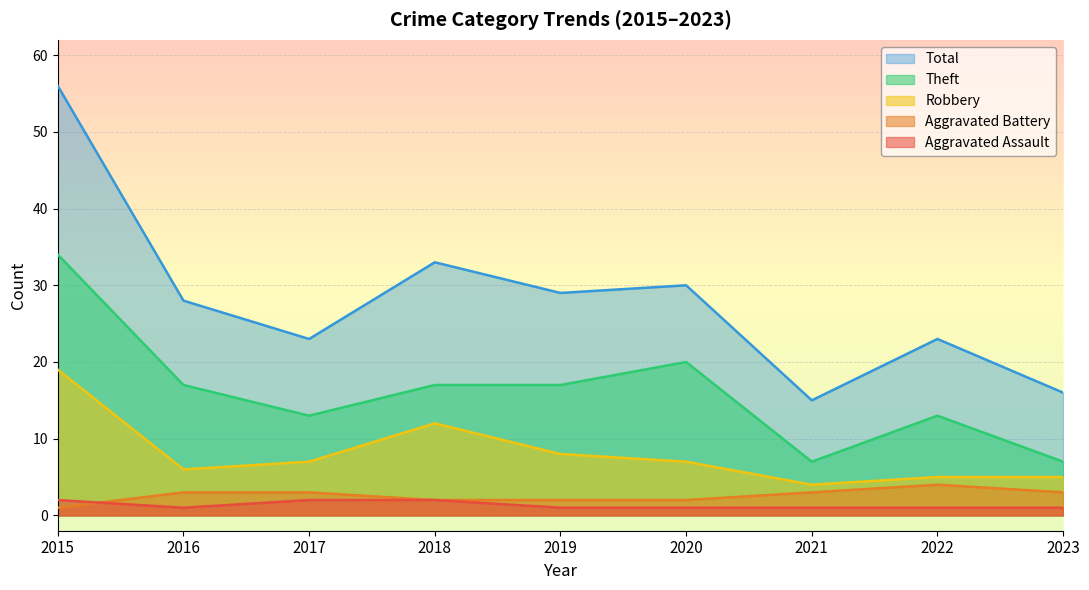

At which category does the chart reach its minimum across all series?

2016